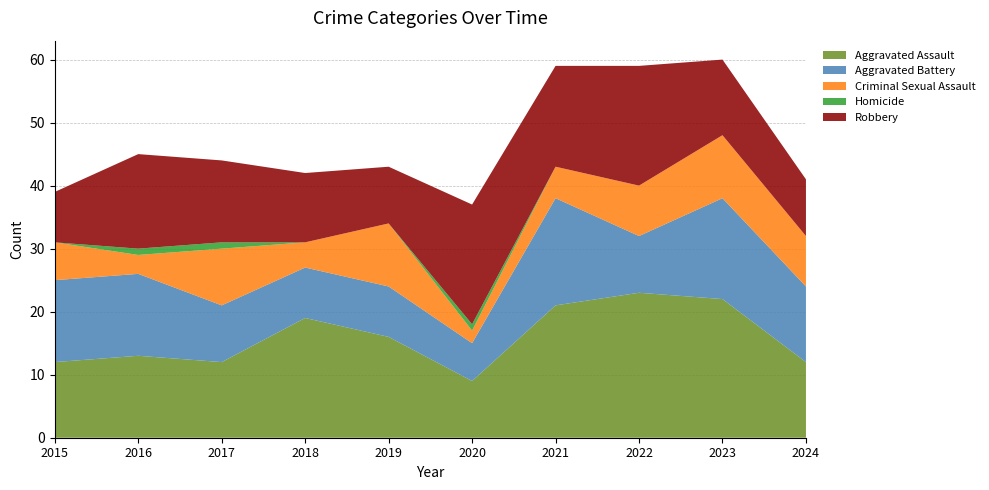

Reading left to right, transcribe all the data shown in this chart.

Aggravated Assault: 2015=12	2016=13	2017=12	2018=19	2019=16	2020=9	2021=21	2022=23	2023=22	2024=12
Aggravated Battery: 2015=13	2016=13	2017=9	2018=8	2019=8	2020=6	2021=17	2022=9	2023=16	2024=12
Criminal Sexual Assault: 2015=6	2016=3	2017=9	2018=4	2019=10	2020=2	2021=5	2022=8	2023=10	2024=8
Homicide: 2015=0	2016=1	2017=1	2018=0	2019=0	2020=1	2021=0	2022=0	2023=0	2024=0
Robbery: 2015=8	2016=15	2017=13	2018=11	2019=9	2020=19	2021=16	2022=19	2023=12	2024=9